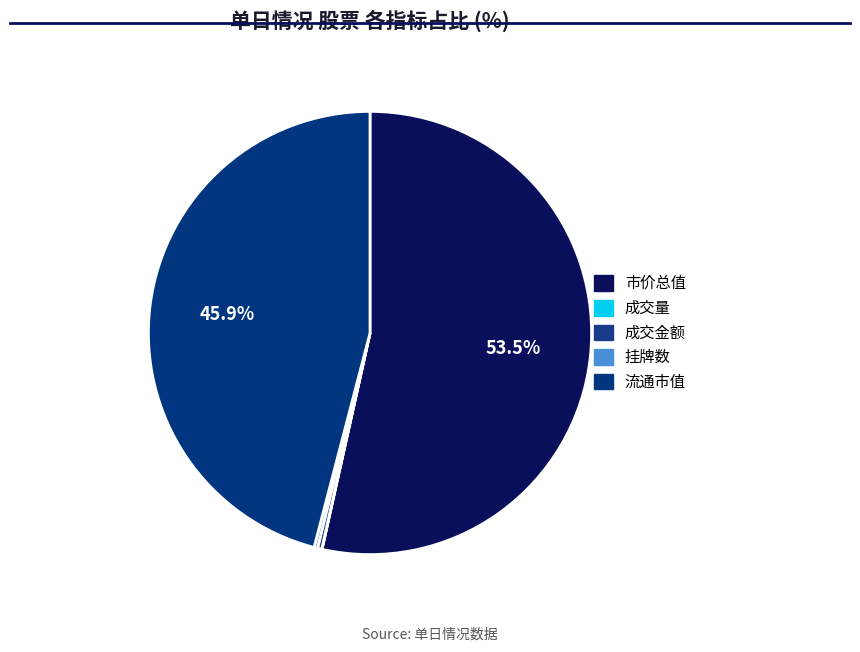

Rank the categories by value from lowest to highest.

成交量, 挂牌数, 成交金额, 流通市值, 市价总值